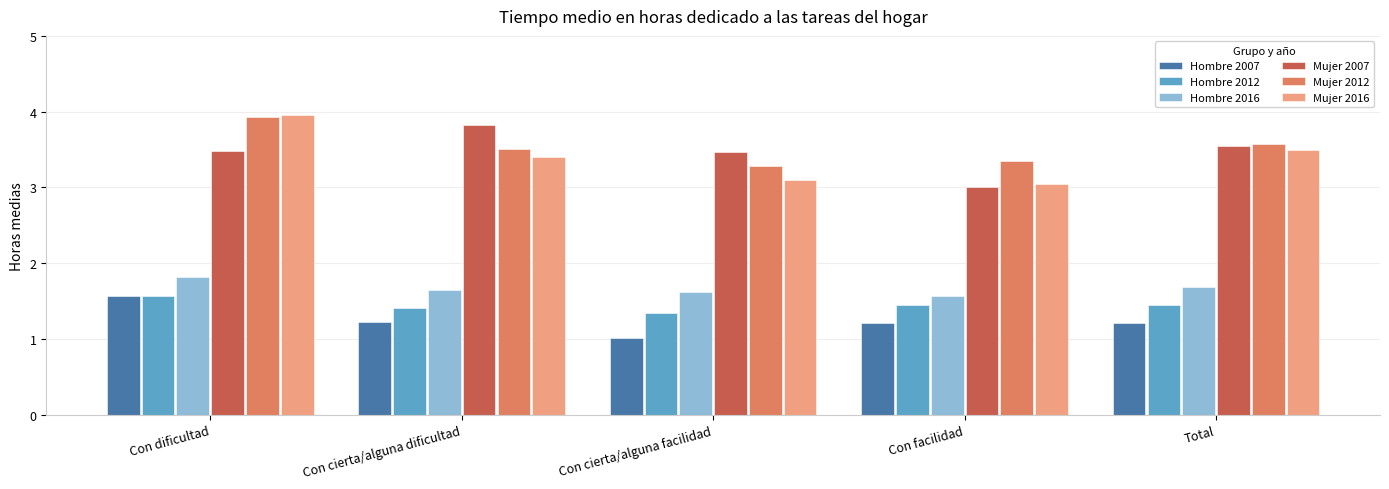

What is the label of the 1st bar from the right?

Total